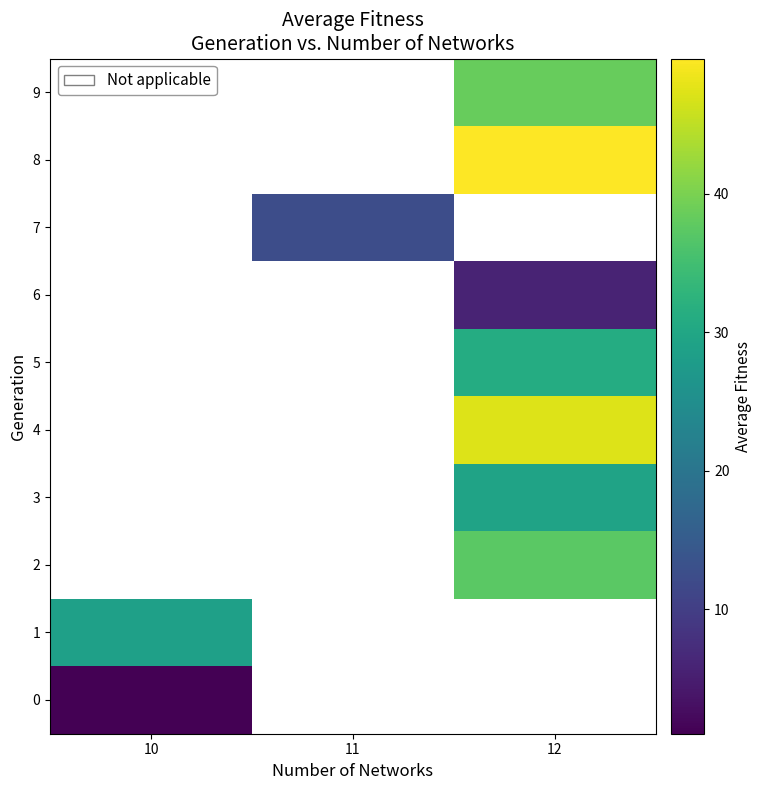

What is the minimum value shown in the chart?

1.0